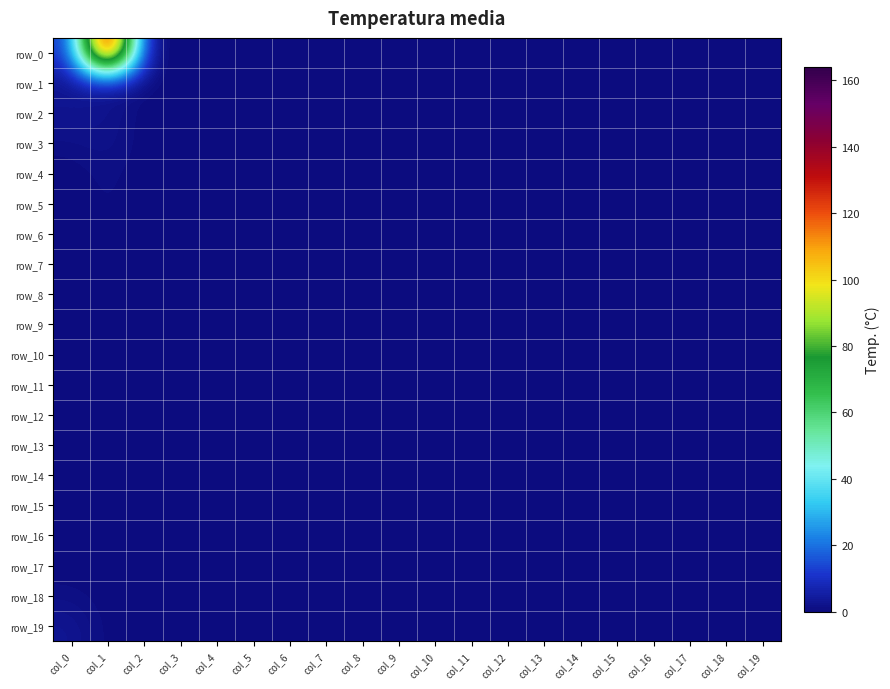

Rank the series by their maximum value, from lowest to highest.

row_6, row_7, row_8, row_10, row_11, row_12, row_13, row_14, row_15, row_16, row_17, row_4, row_5, row_9, row_18, row_3, row_2, row_19, row_1, row_0